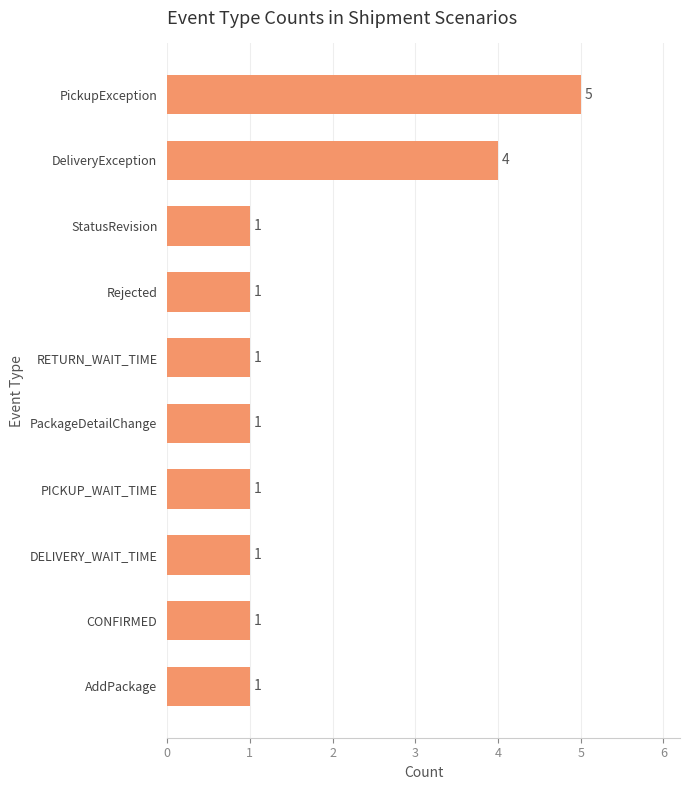

Is it true that the value at PickupException is 5?

True